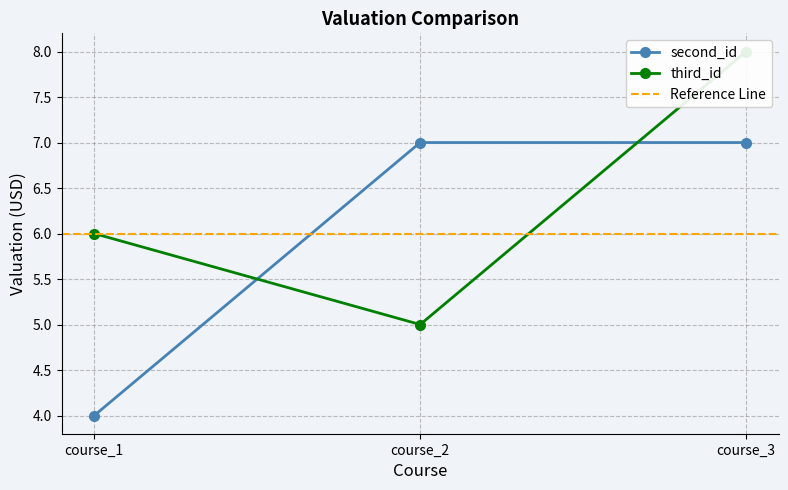

At which category is the sum across all series the highest?

course_3